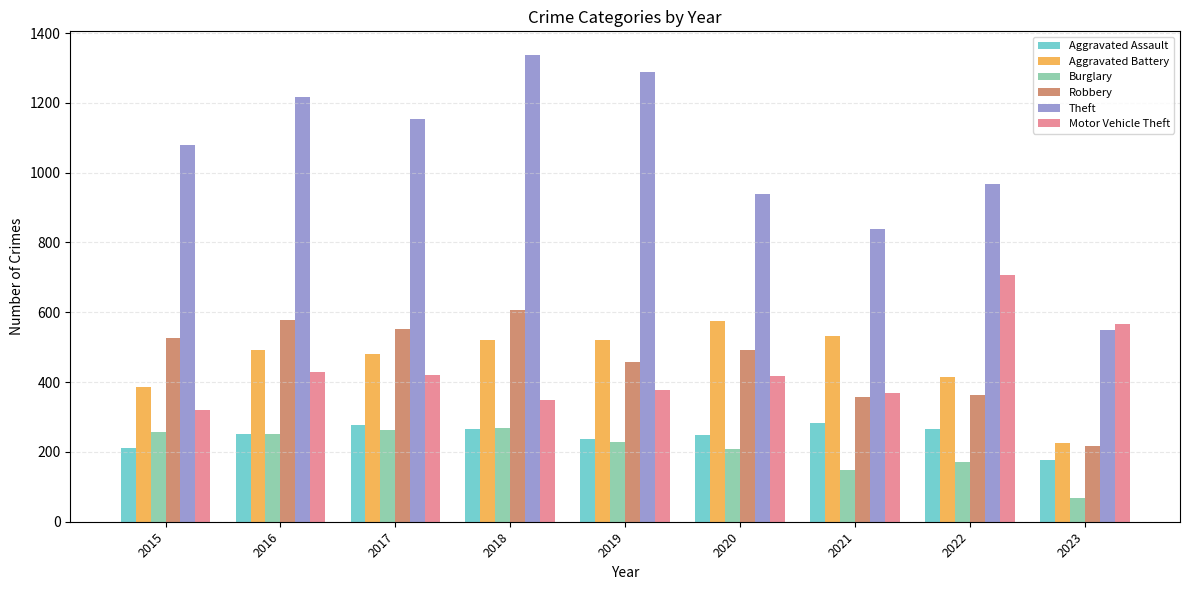

What is the sum of the Aggravated Assault values at 2018 and 2020?

514